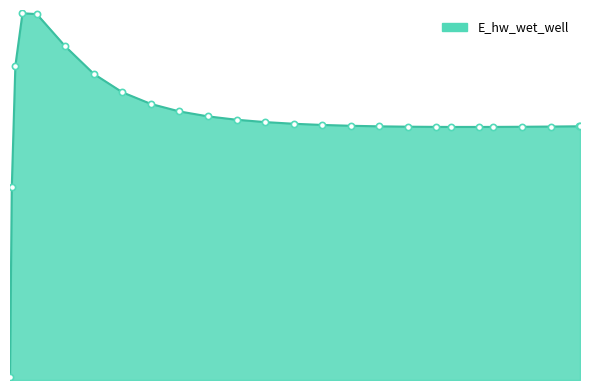

Does the chart have visible grid lines?

No